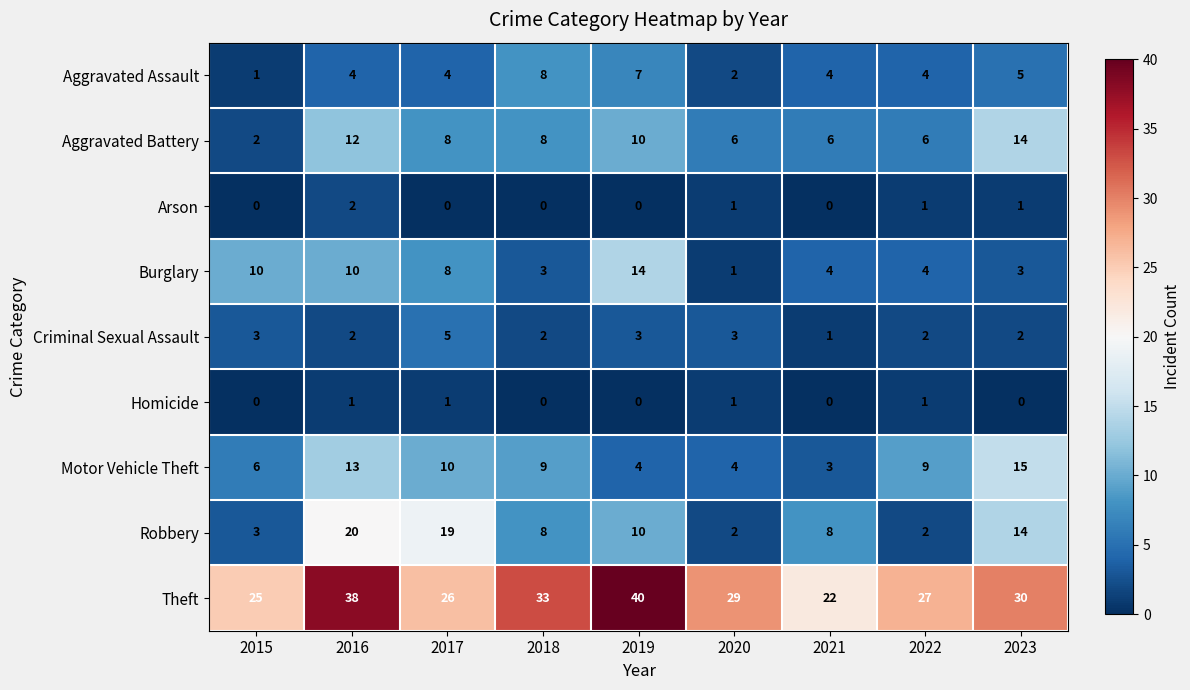

Which category has the lowest value in the Aggravated Assault series?

2015